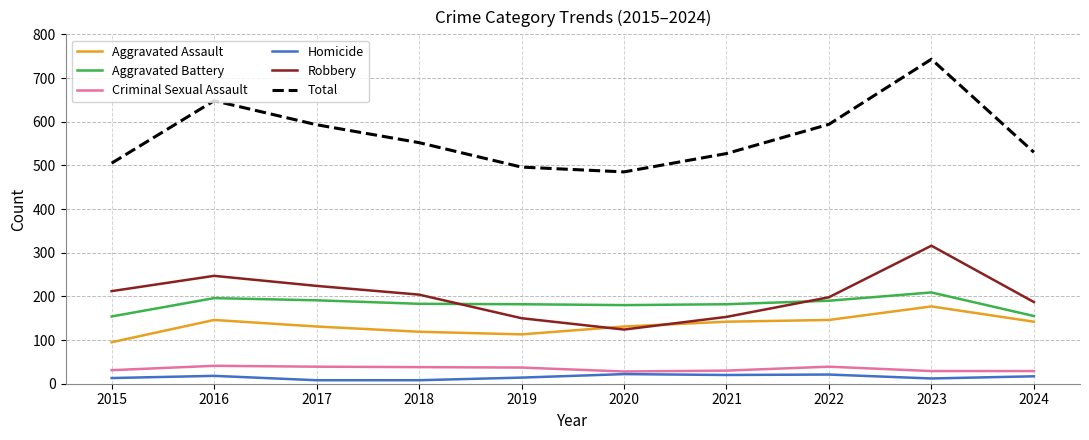

What is the greatest value displayed?

743